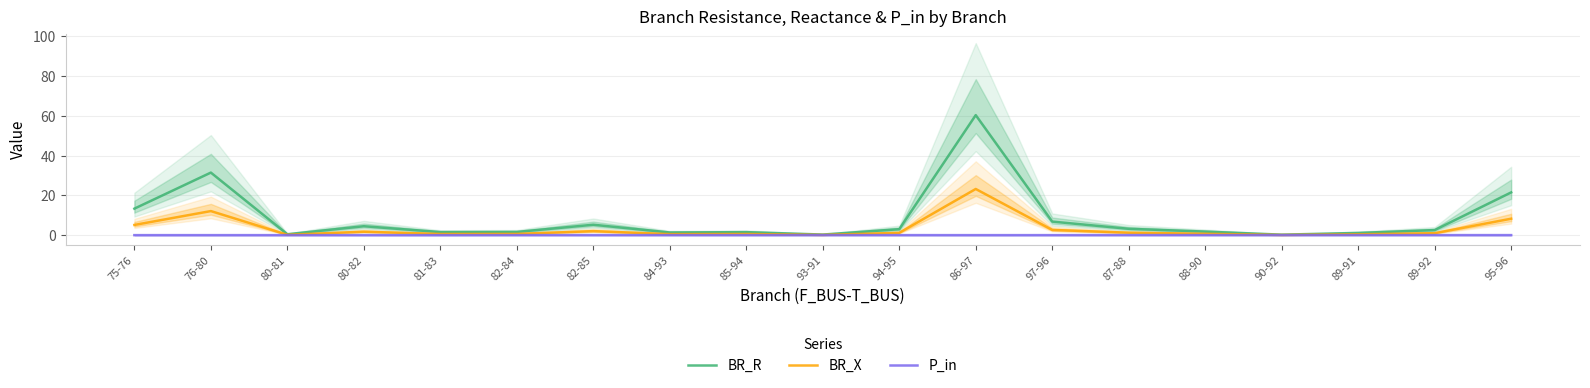

Which category has the lowest value in the BR_R series?

90-92